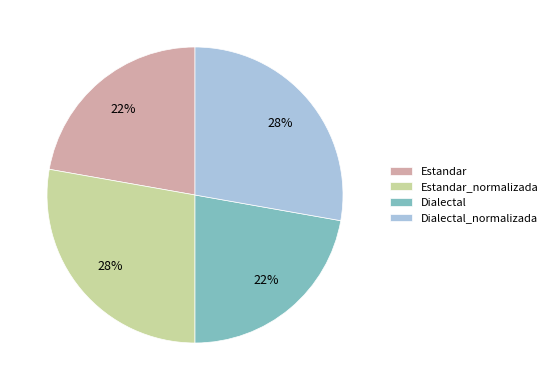

To the nearest percent, what percentage of the pie is Dialectal?

22%